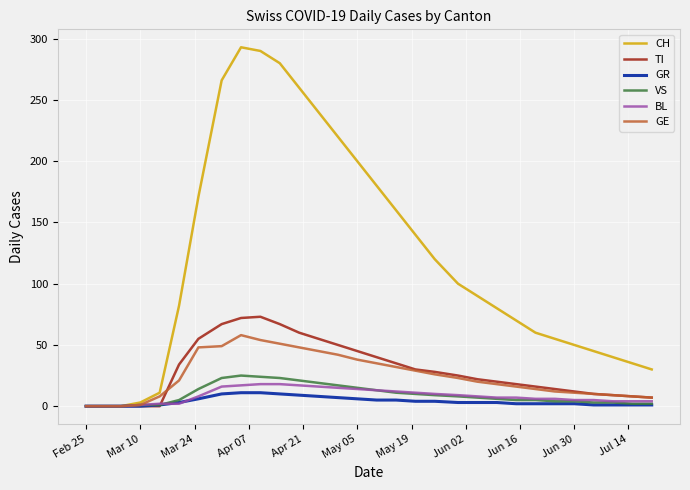

Which series has the widest spread of values?

CH